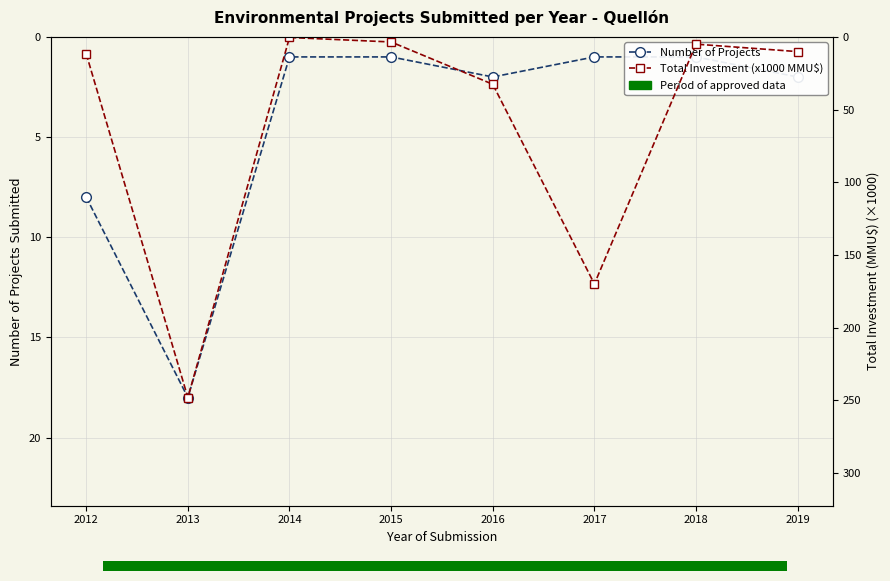

Reading left to right, what are all the values shown in this chart?

Number of Projects: 2012=8.0	2013=18.0	2014=1.0	2015=1.0	2016=2.0	2017=1.0	2018=1.0	2019=2.0
Total Investment (x1000 MMU$): 2012=11.7	2013=248.1	2014=0.4	2015=3.5	2016=32.6	2017=170.0	2018=5.0	2019=10.1